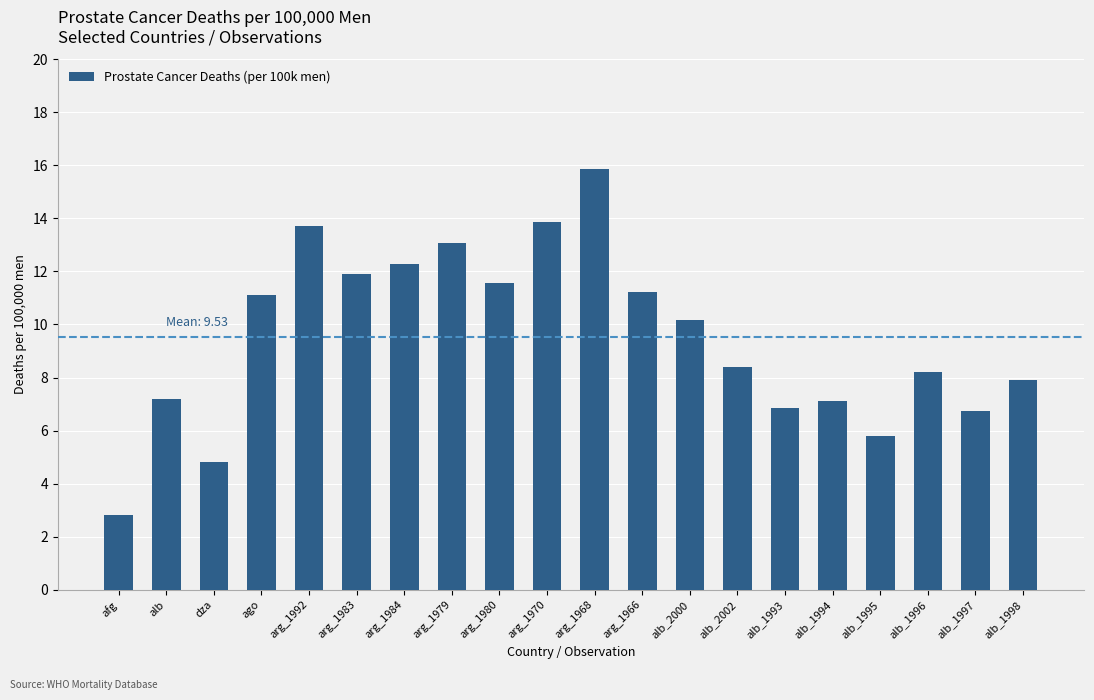

What is the label of the 6th bar from the right?

alb_1993